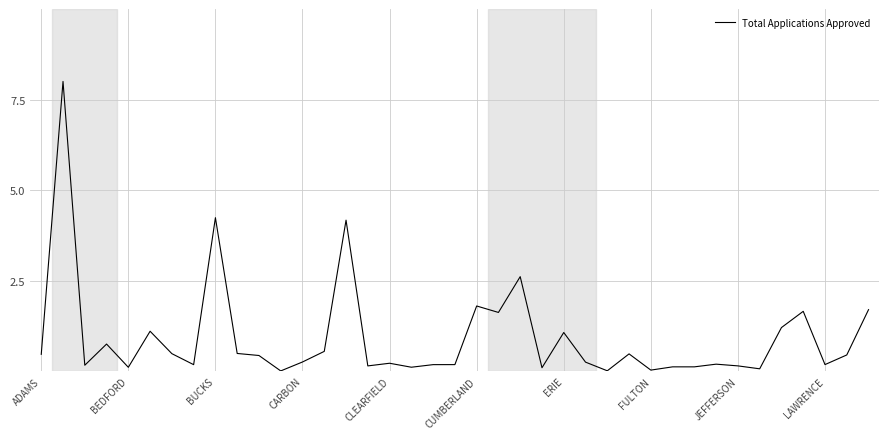

What is the average value?

0.9